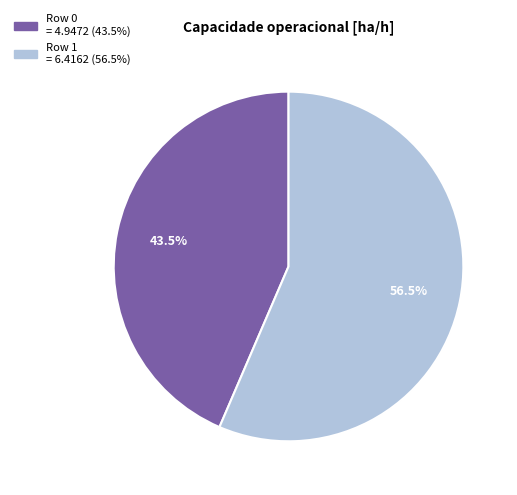

Which category has the biggest portion of the pie?

Row 1